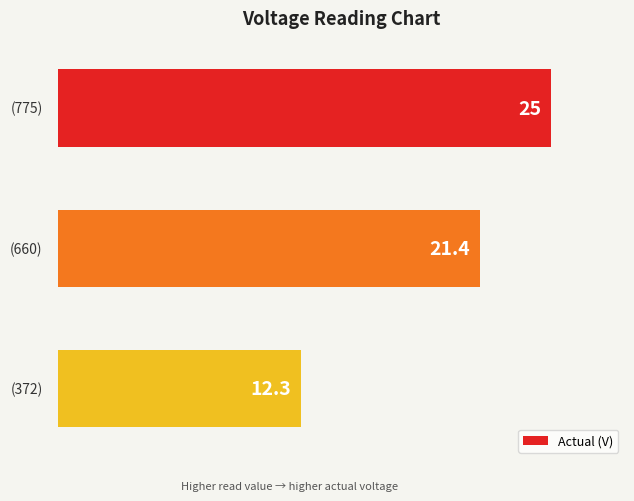

What is the value of the 2nd bar from the top?

21.4